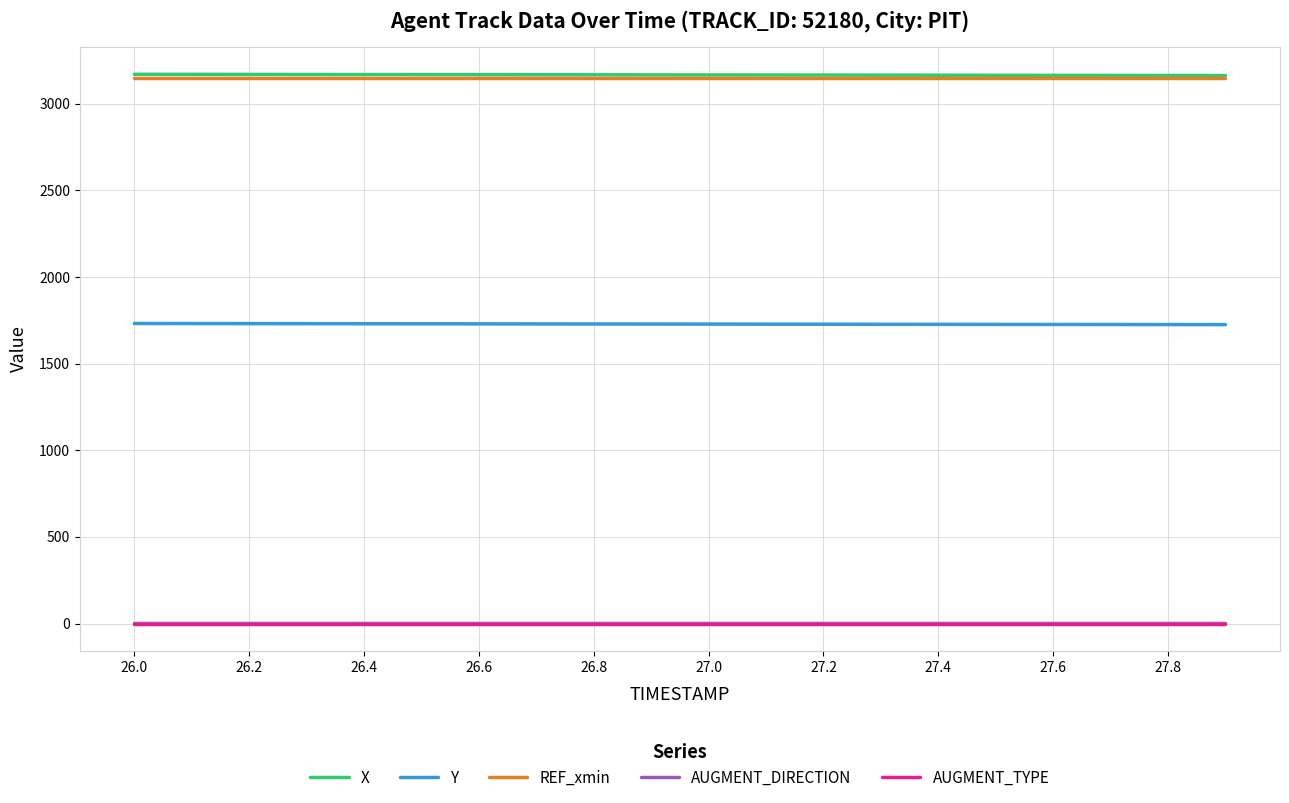

True or false: AUGMENT_TYPE and AUGMENT_DIRECTION intersect in this chart.

False